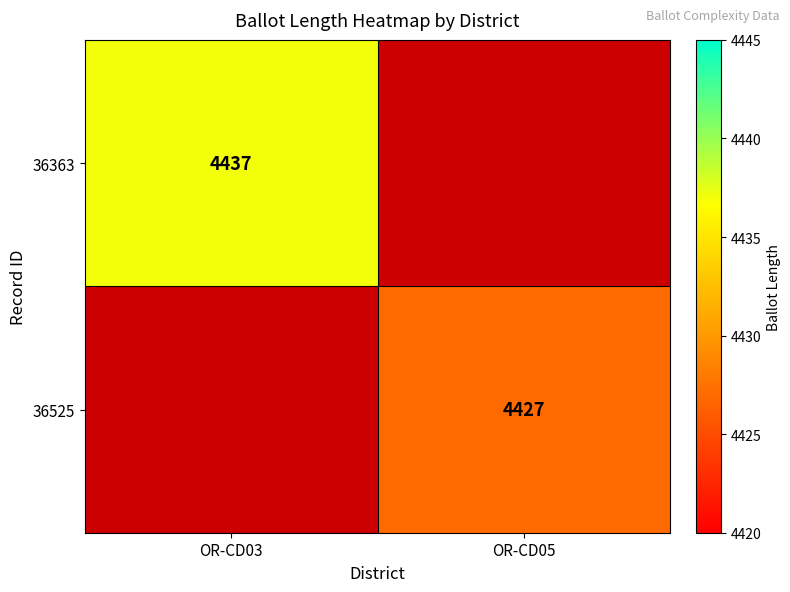

Is it true that 36363 equals 6367 at OR-CD03?

False